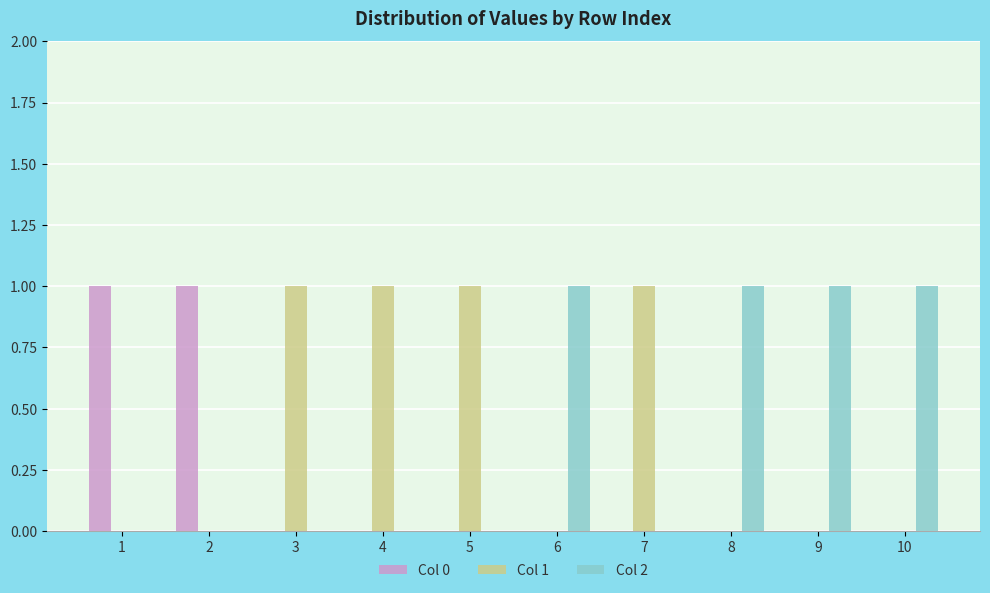

Reading left to right, what are all the values shown in this chart?

Col 0: 1=1	2=1	3=0	4=0	5=0	6=0	7=0	8=0	9=0	10=0
Col 1: 1=0	2=0	3=1	4=1	5=1	6=0	7=1	8=0	9=0	10=0
Col 2: 1=0	2=0	3=0	4=0	5=0	6=1	7=0	8=1	9=1	10=1